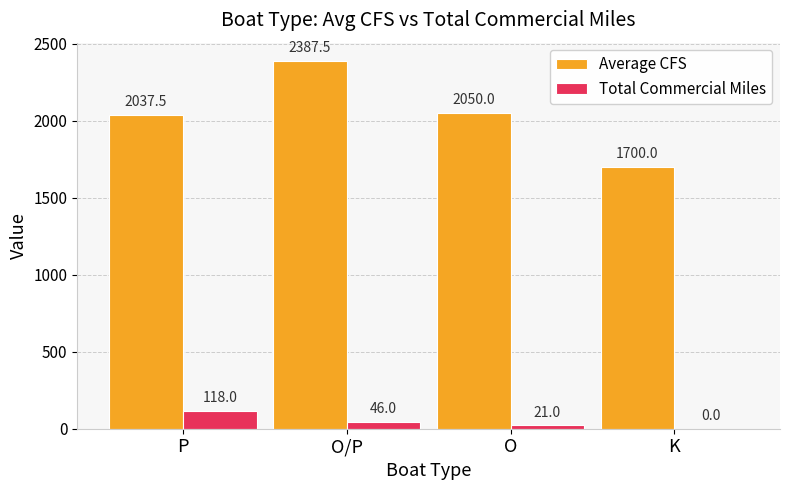

How many Total Commercial Miles values are between 21 and 118?

3